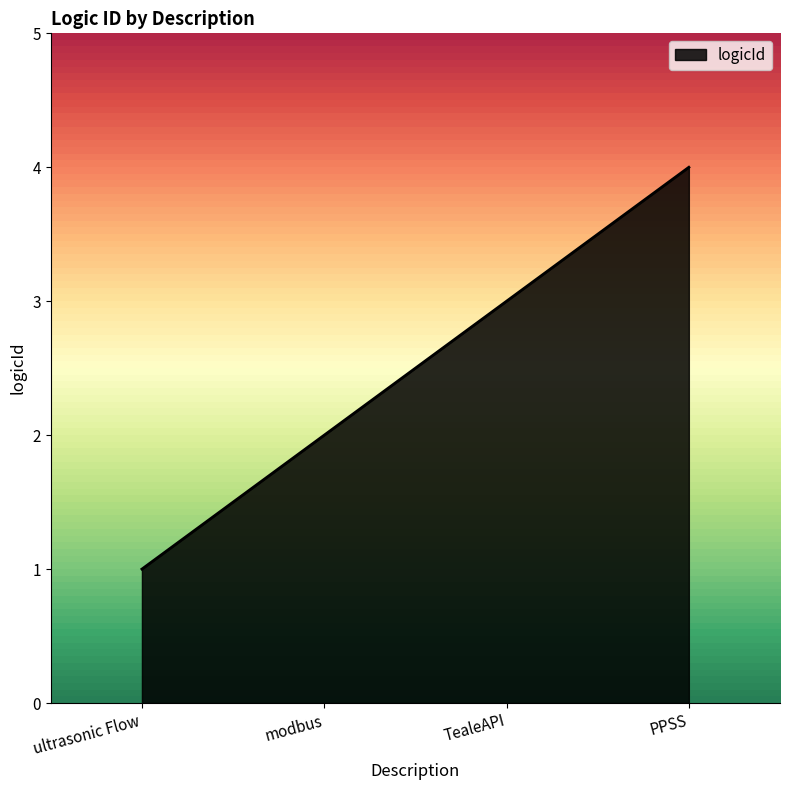

The chart shows a value of 1 at ultrasonic Flow. True or false?

True